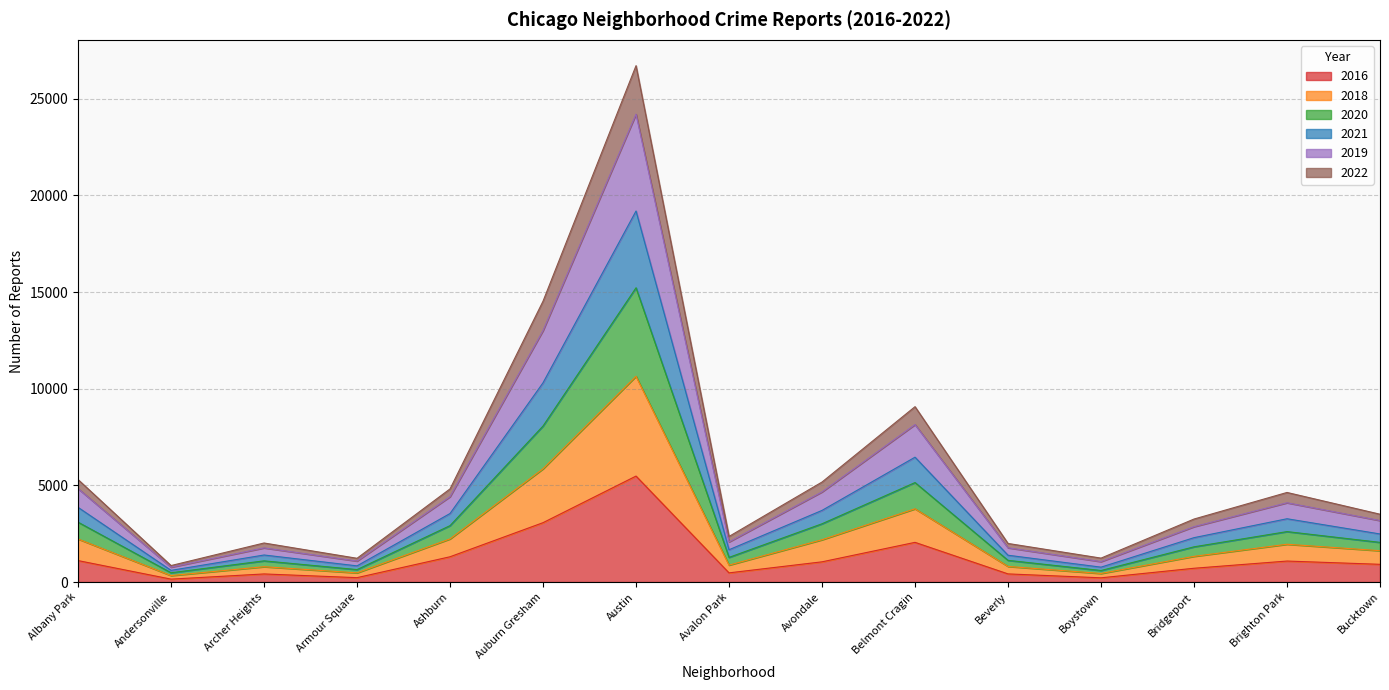

At which category is the sum across all series the highest?

Austin